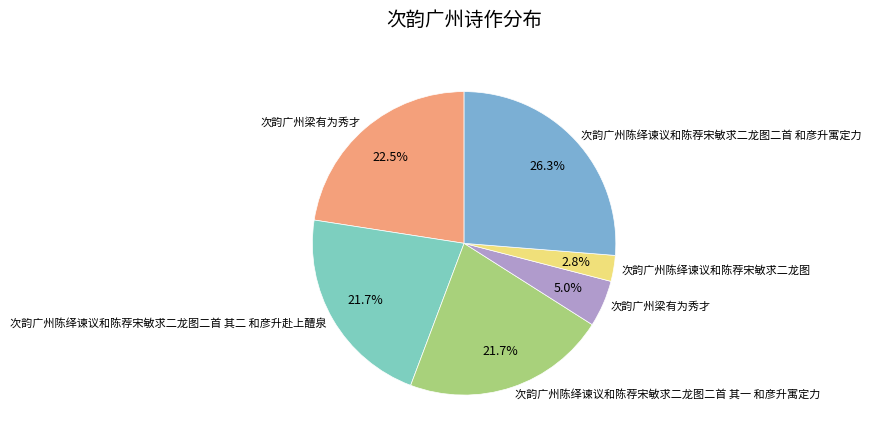

How many slices are in this pie chart?

6